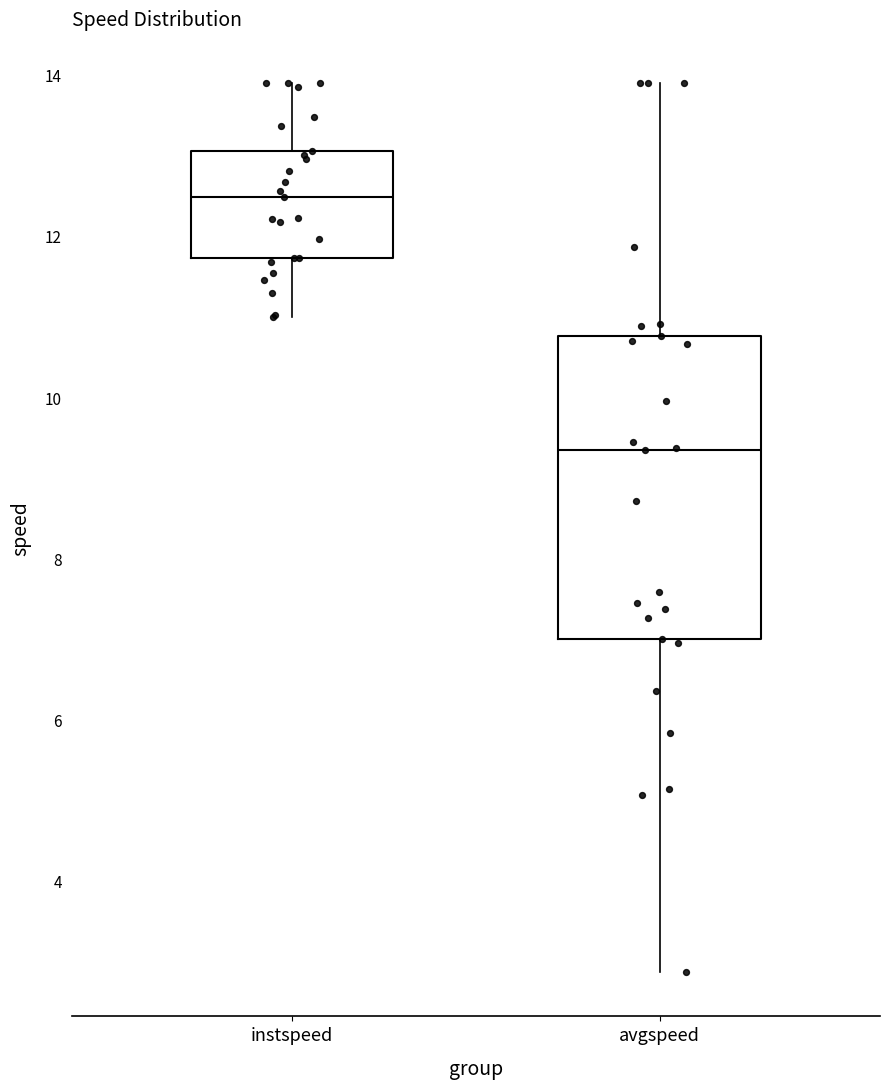

Which box has the lowest median line?

avgspeed